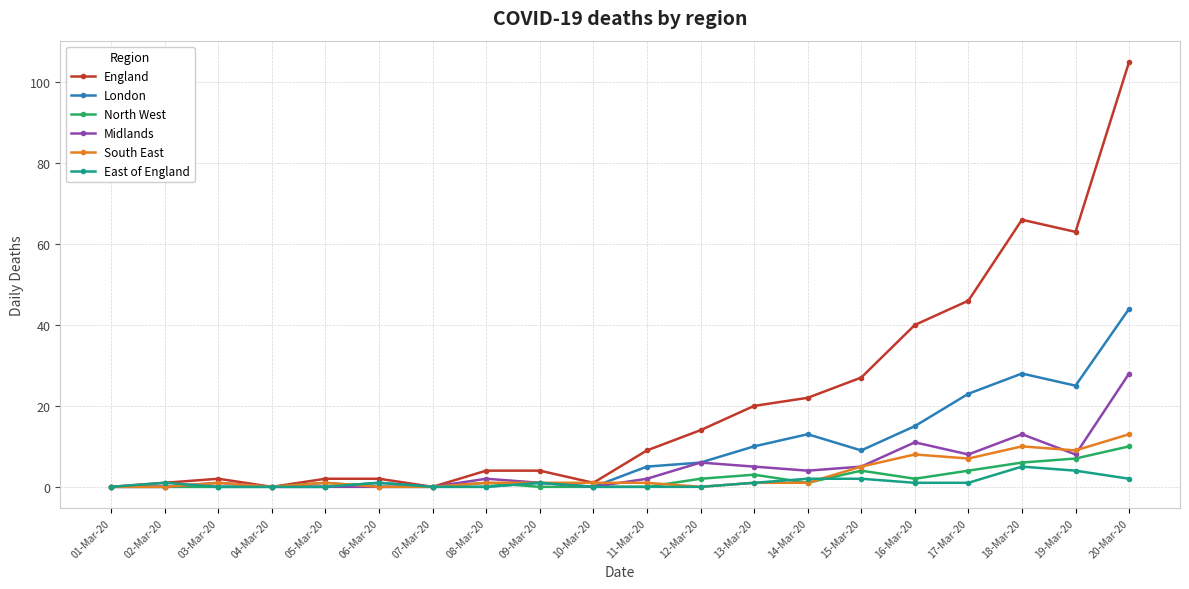

Which series has the largest total across all categories?

England